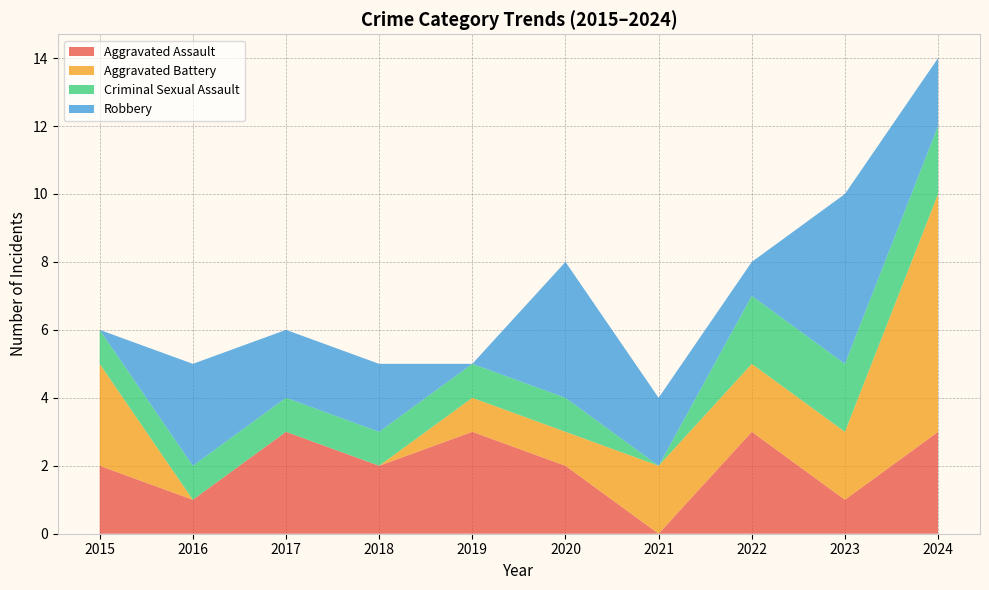

Reading left to right, what are all the values shown in this chart?

Aggravated Assault: 2015=2	2016=1	2017=3	2018=2	2019=3	2020=2	2021=0	2022=3	2023=1	2024=3
Aggravated Battery: 2015=3	2016=0	2017=0	2018=0	2019=1	2020=1	2021=2	2022=2	2023=2	2024=7
Criminal Sexual Assault: 2015=1	2016=1	2017=1	2018=1	2019=1	2020=1	2021=0	2022=2	2023=2	2024=2
Robbery: 2015=0	2016=3	2017=2	2018=2	2019=0	2020=4	2021=2	2022=1	2023=5	2024=2